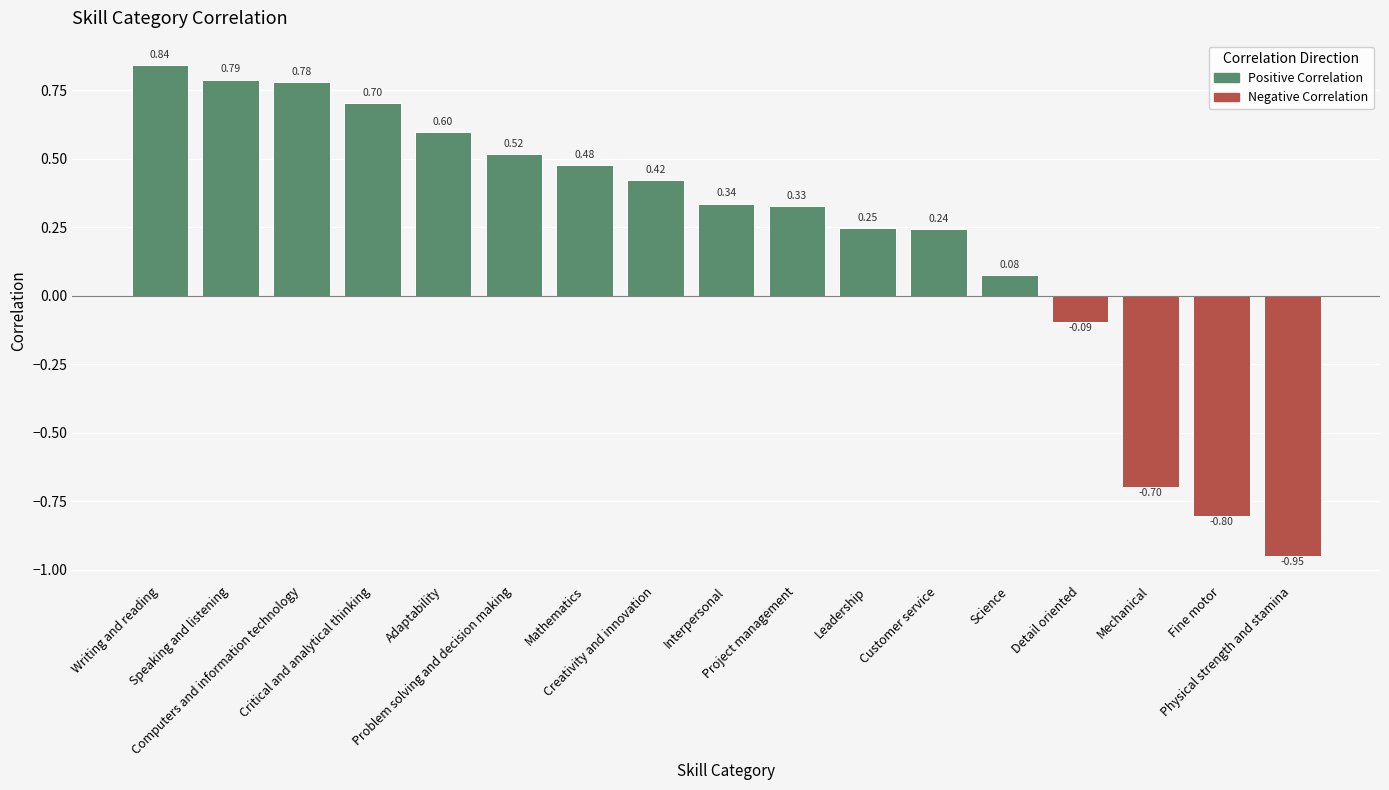

What is the sum of all values?

3.8